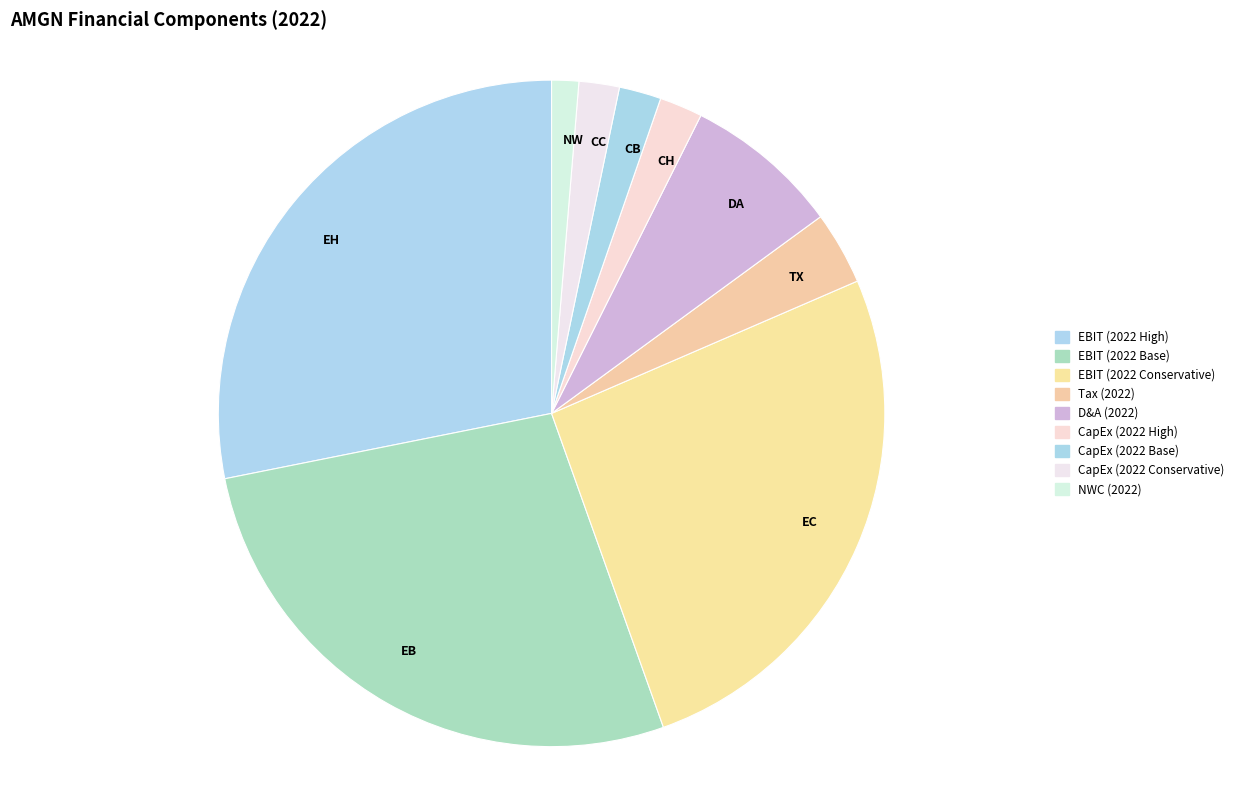

How much of the chart is everything except EBIT (2022 Base)?

72.7%